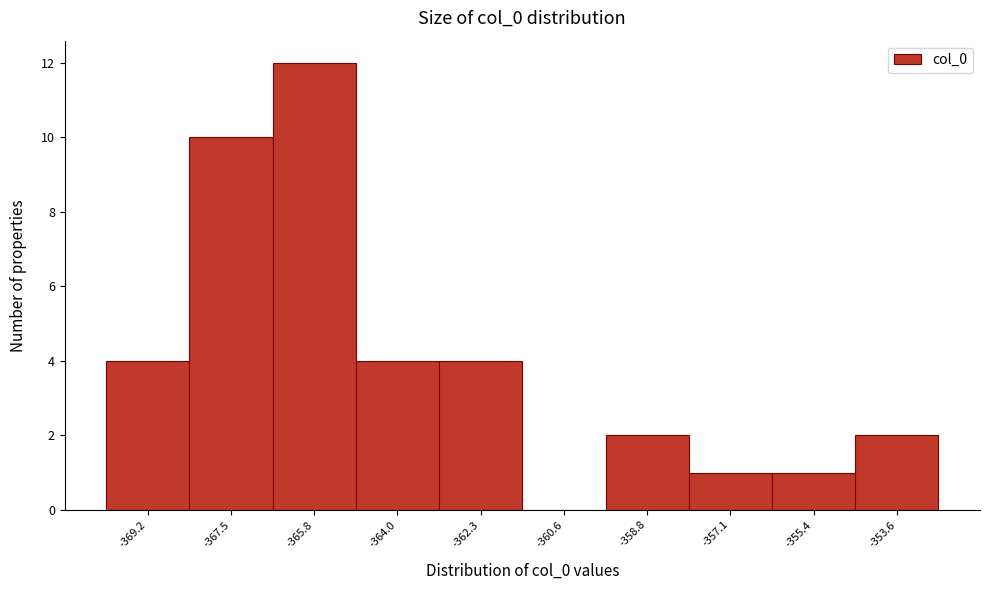

Reading left to right, transcribe this chart: for each bar, give the range it covers on the x-axis and its height. Neither the bar edges nor the heights are printed on the chart, so give them approximately, as read against the axes.

-370.2 to -368.4: 4
-368.4 to -366.6: 10
-366.6 to -365.0: 12
-365.0 to -363.2: 4
-363.2 to -361.4: 4
-361.4 to -359.8: 0
-359.8 to -358.0: 2
-358.0 to -356.2: 1
-356.2 to -354.6: 1
-354.6 to -352.8: 2